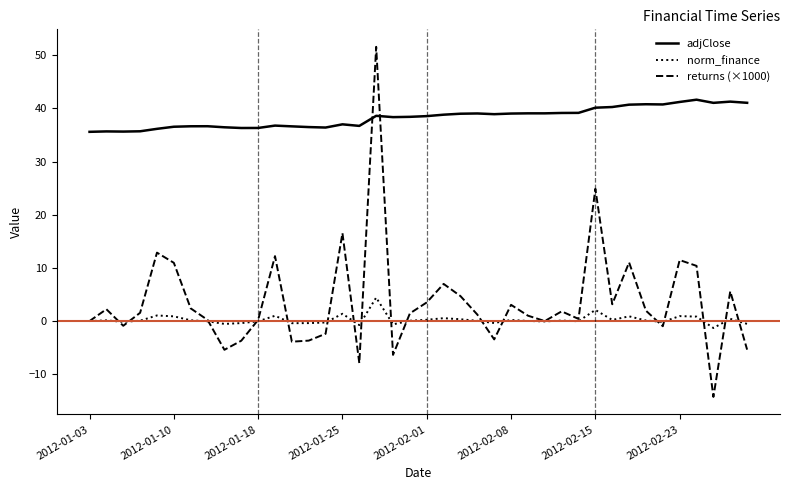

Rank the series by their maximum value, from highest to lowest.

returns (×1000), adjClose, norm_finance